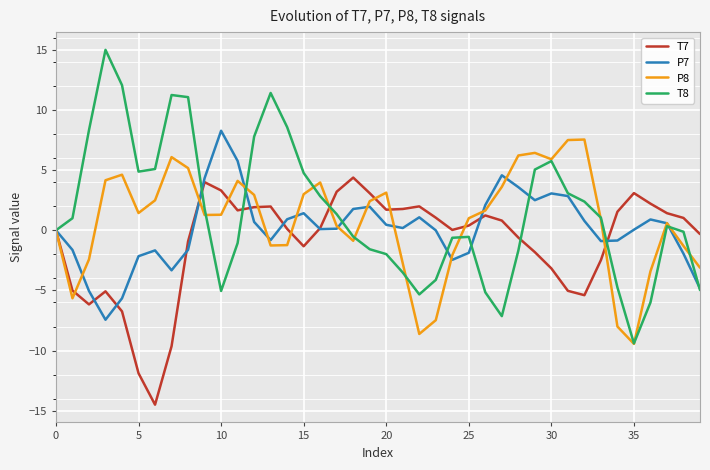

What is the maximum value shown in the chart?

15.0